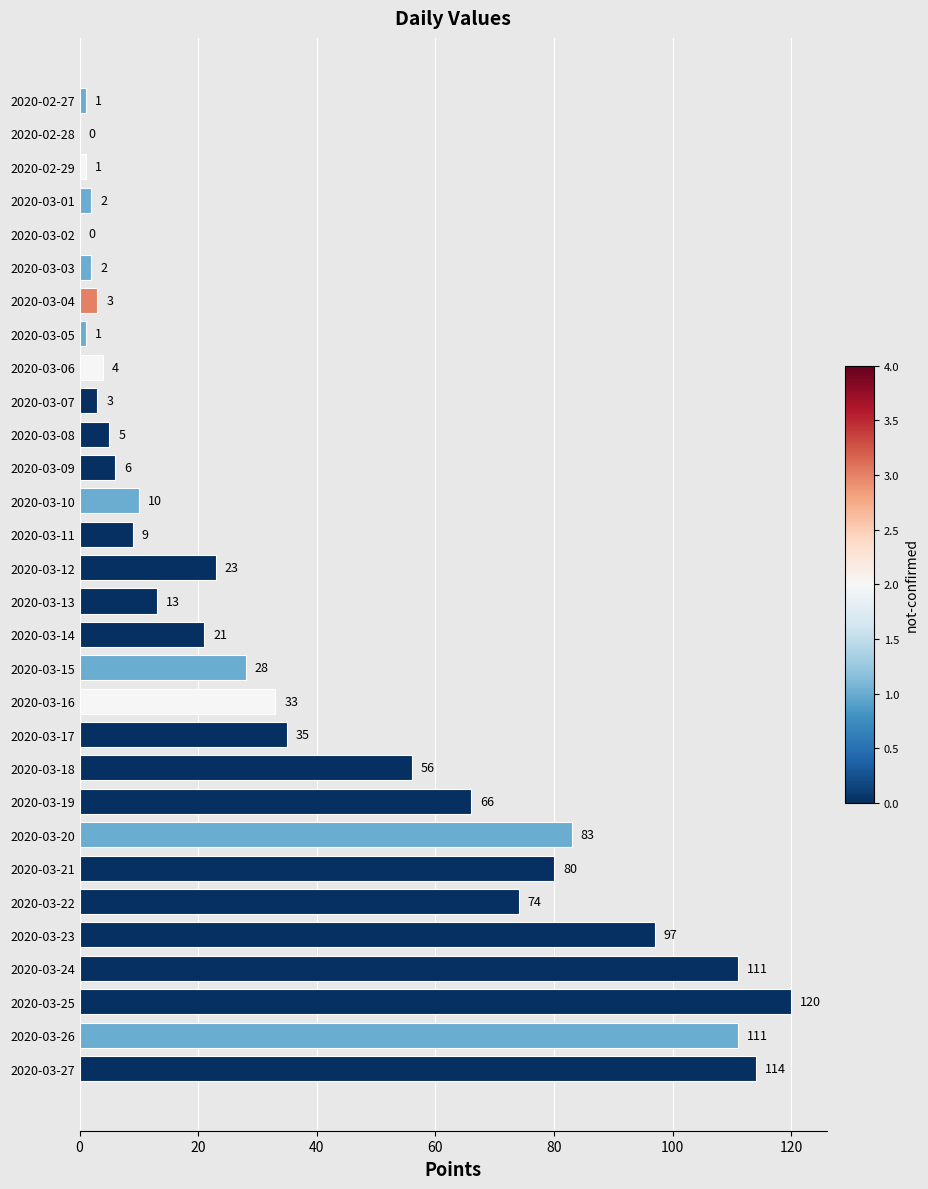

How many values are above zero?

28